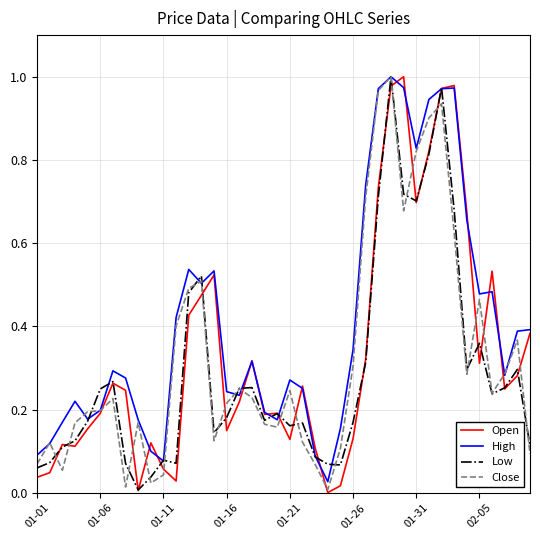

Which series has the largest total across all categories?

High